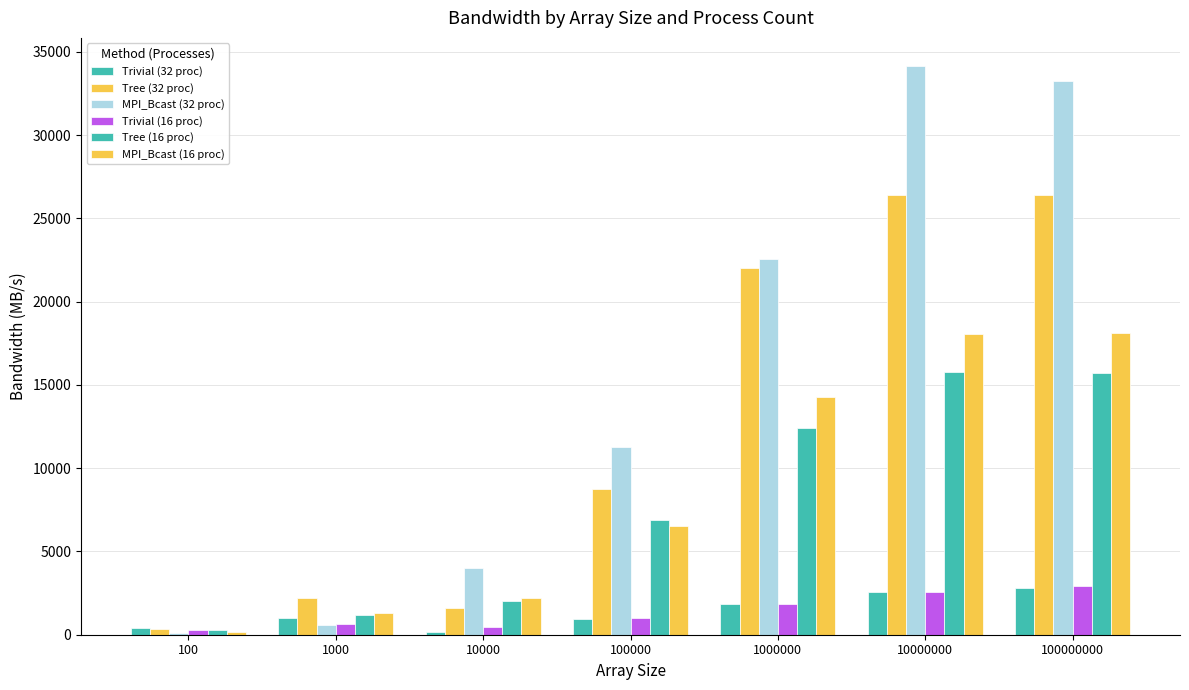

What is the approximate value of MPI_Bcast (32 proc) at 10000000?

34134.3